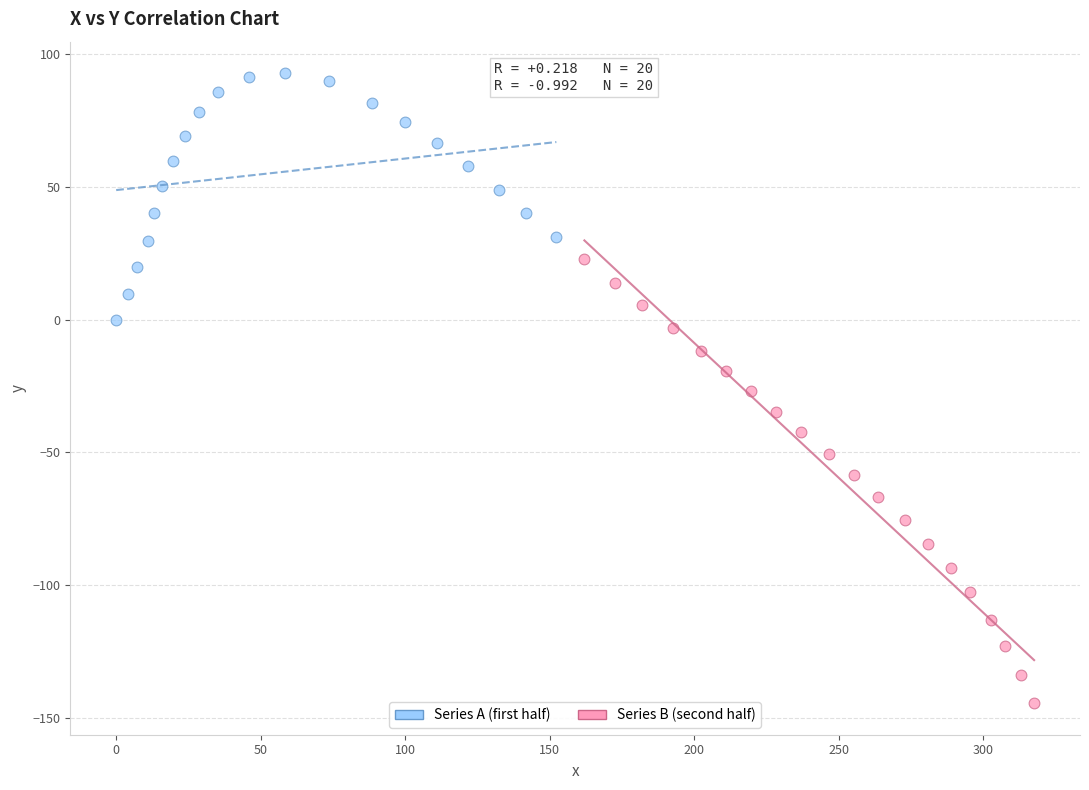

Which series has the widest spread of Y values?

Series B (second half)